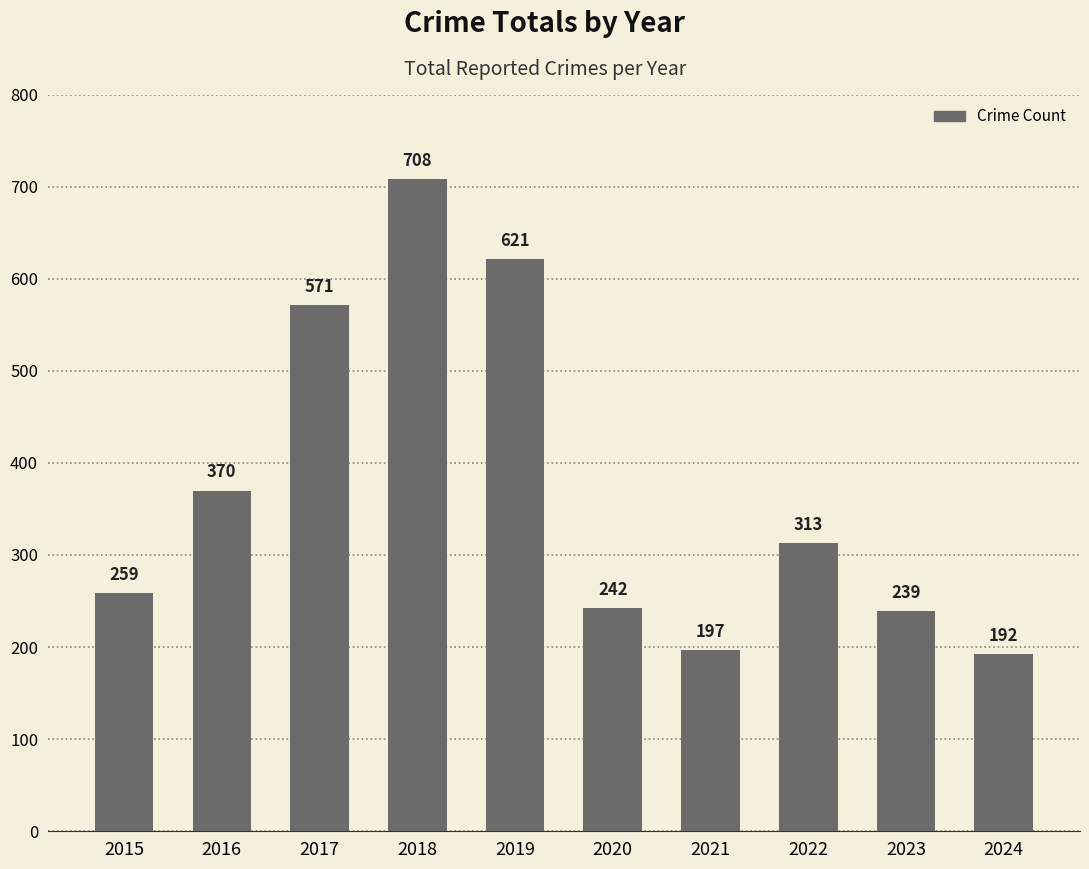

Are the bars grouped side by side (vs. stacked)?

No